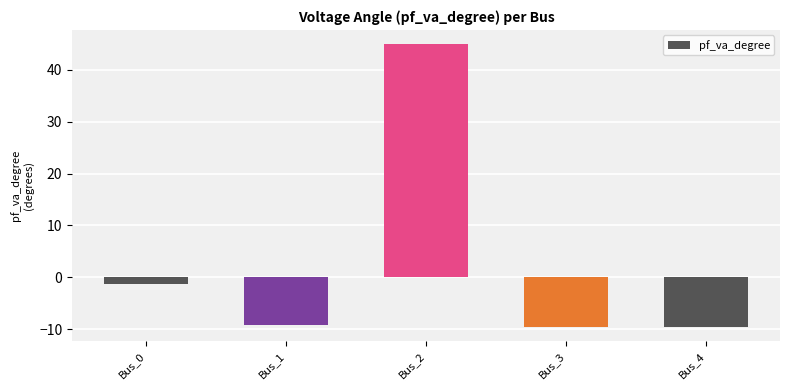

Where is the data nearest to the value 17?

Bus_0